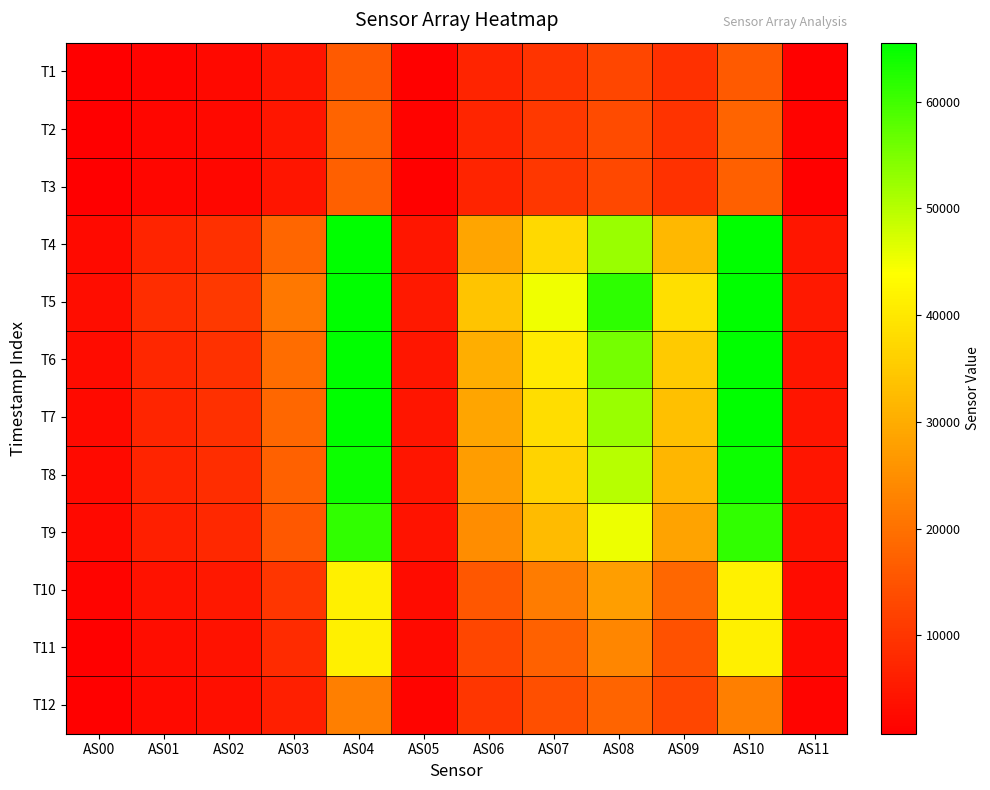

At which category is the sum across all series the highest?

AS10